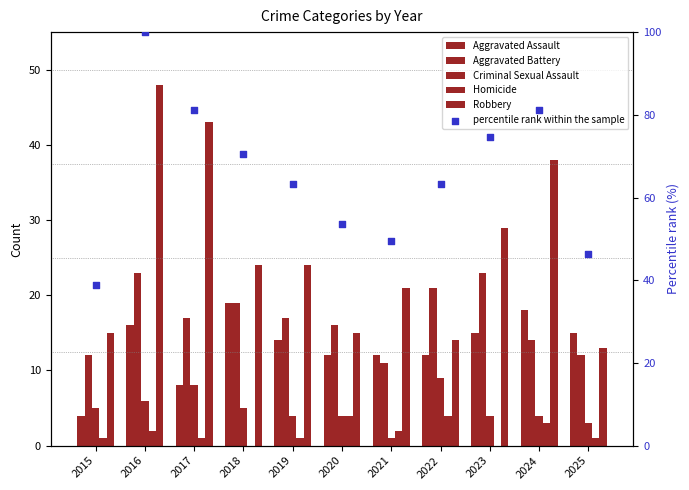

At which category is the sum across all series the highest?

2016